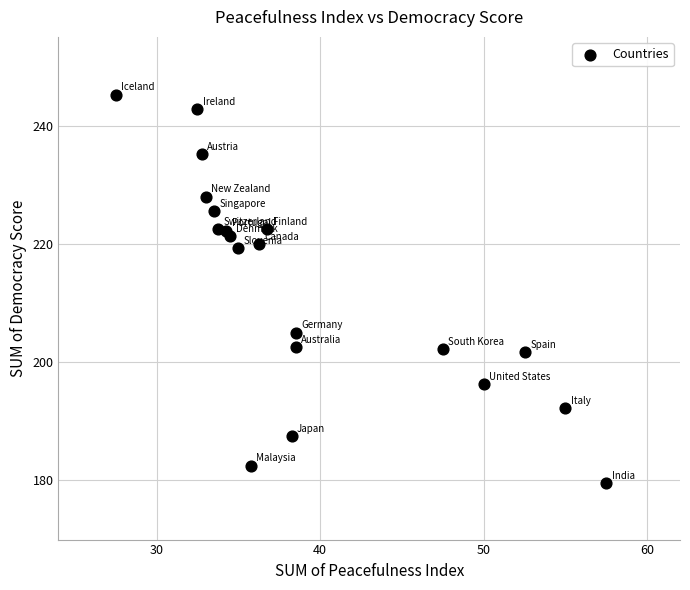

What is the range of X values (max minus min)?

30.0